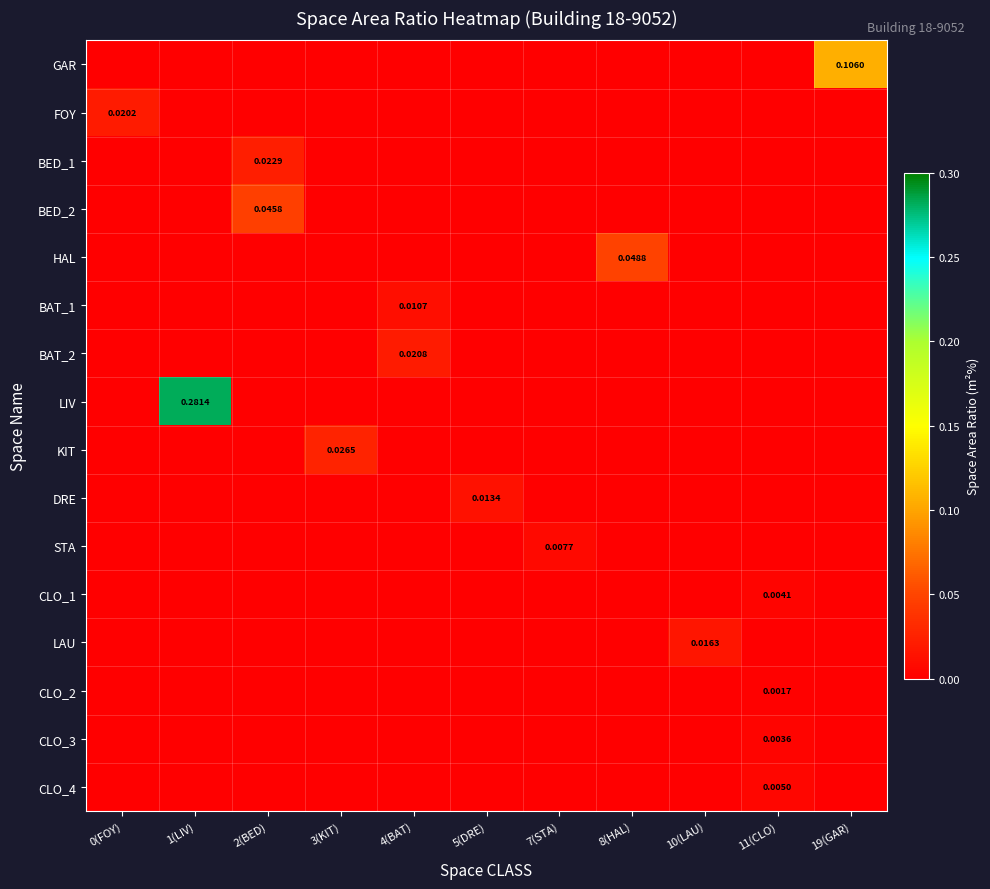

Is the value of BAT_1 at 0(FOY) greater than the value of GAR at 11(CLO)?

No